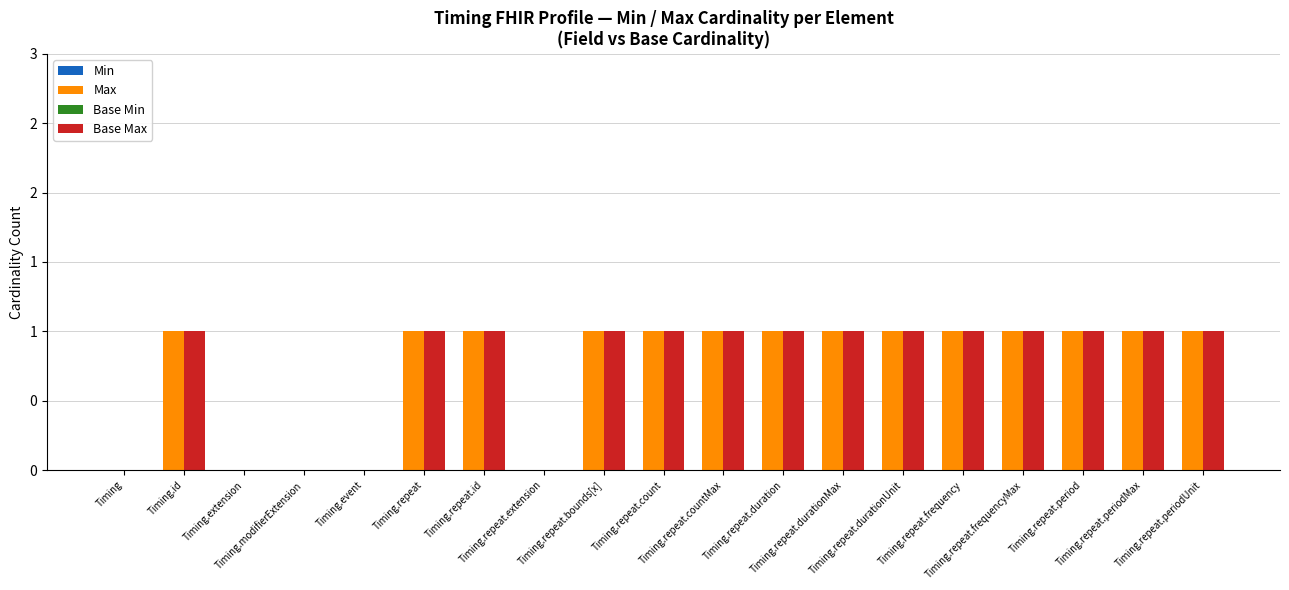

At Timing.extension, list the series in order from largest to smallest.

Min, Max, Base Min, Base Max